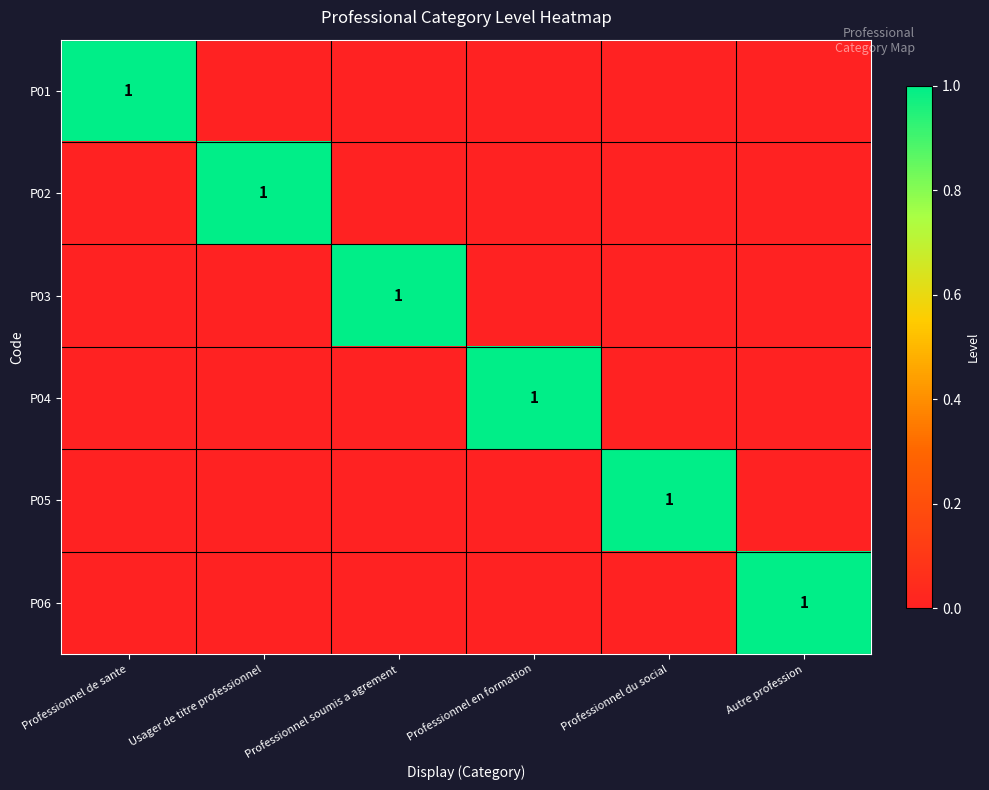

Which series changed the most between Professionnel soumis a agrement and Professionnel du social?

P03